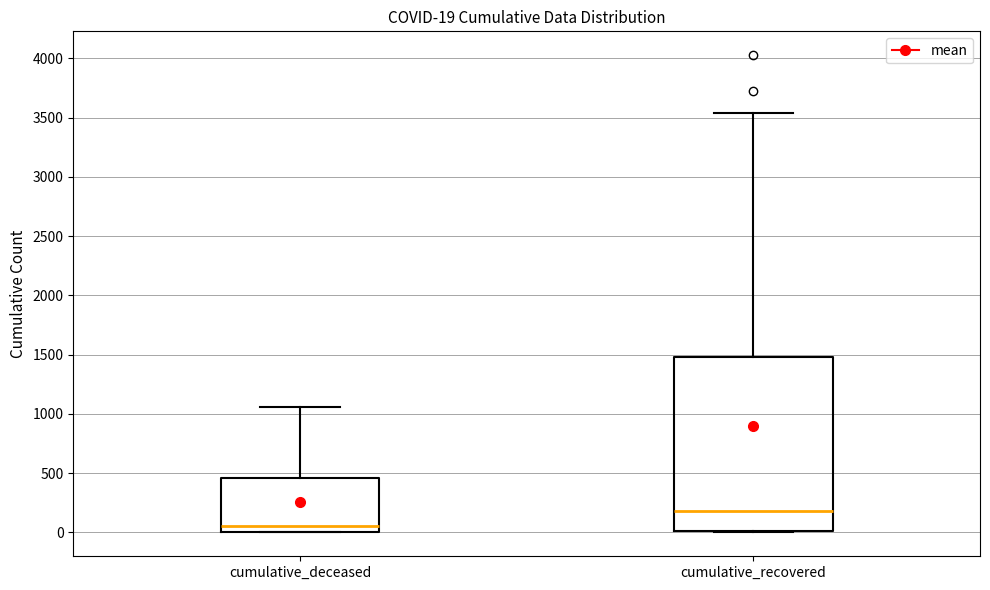

Comparing the boxes themselves (not the whiskers), which one is the tallest?

cumulative_recovered